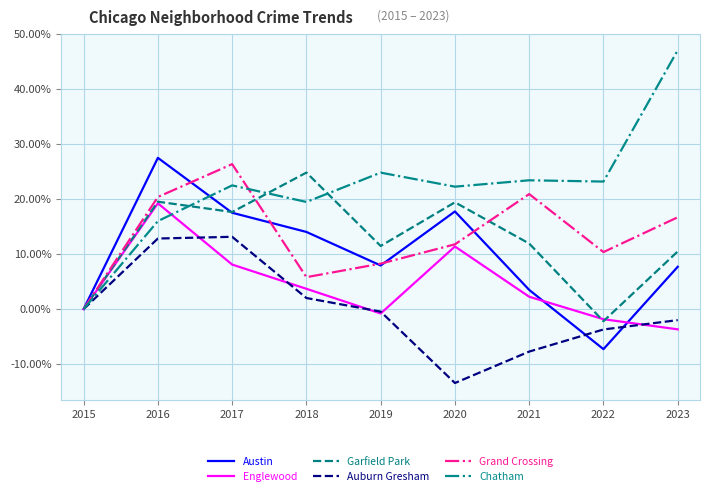

Which series has the largest total across all categories?

Chatham